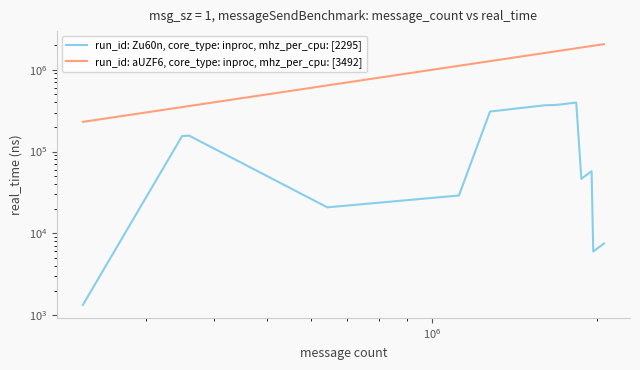

What is the value of the run_id: Zu60n, core_type: inproc, mhz_per_cpu: [2295] point at the 15th from the left?

394195